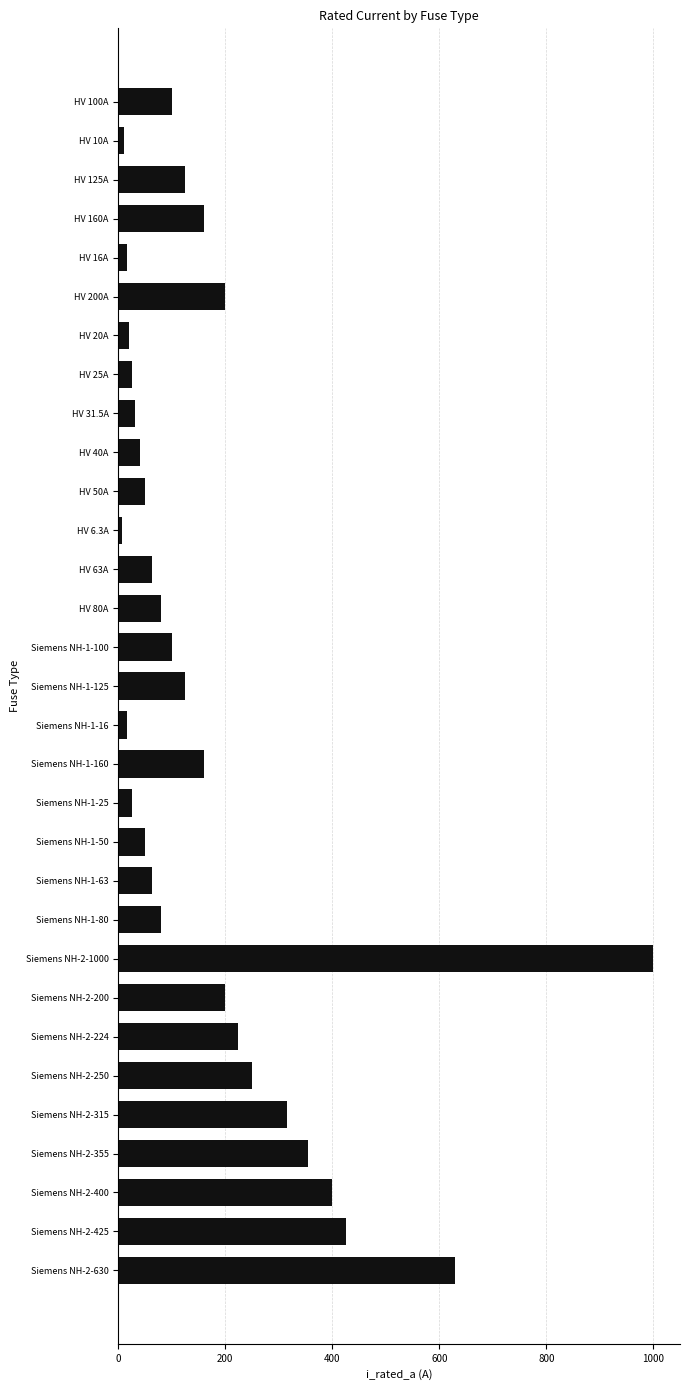

What is the greatest value displayed?

1000.0